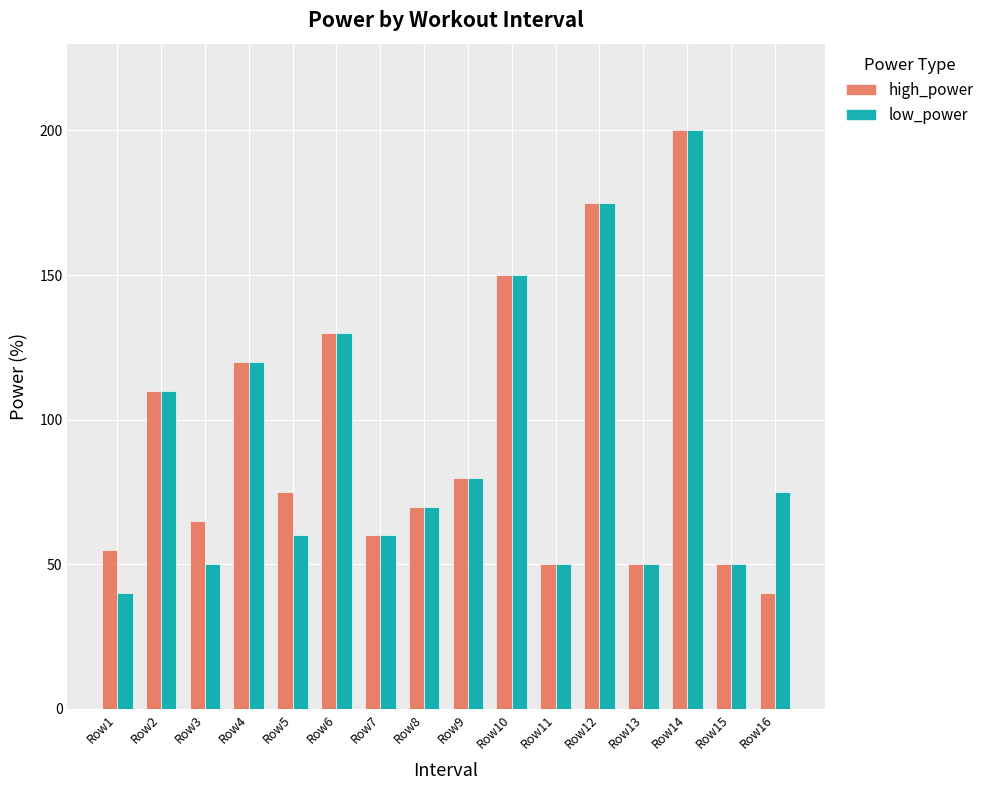

What is the value of the high_power bar at the 11th from the left?

50